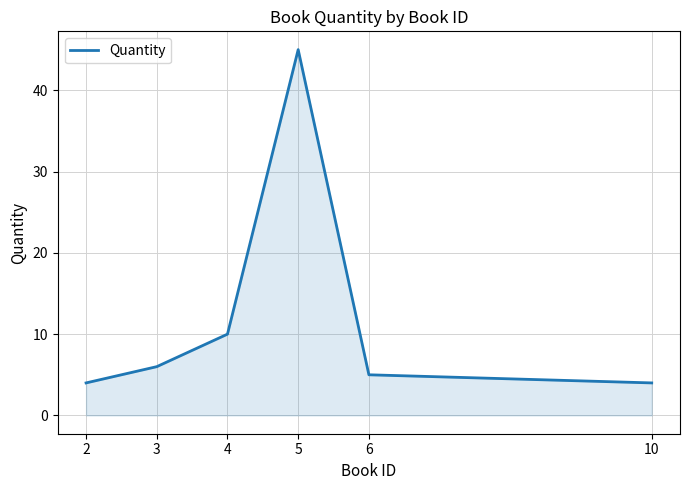

True or false: the data shows 6 at 3.

True